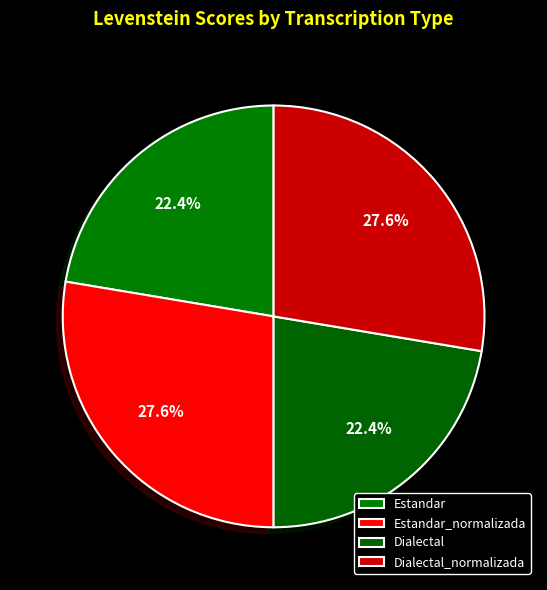

True or false: Estandar accounts for 22% of the total.

True